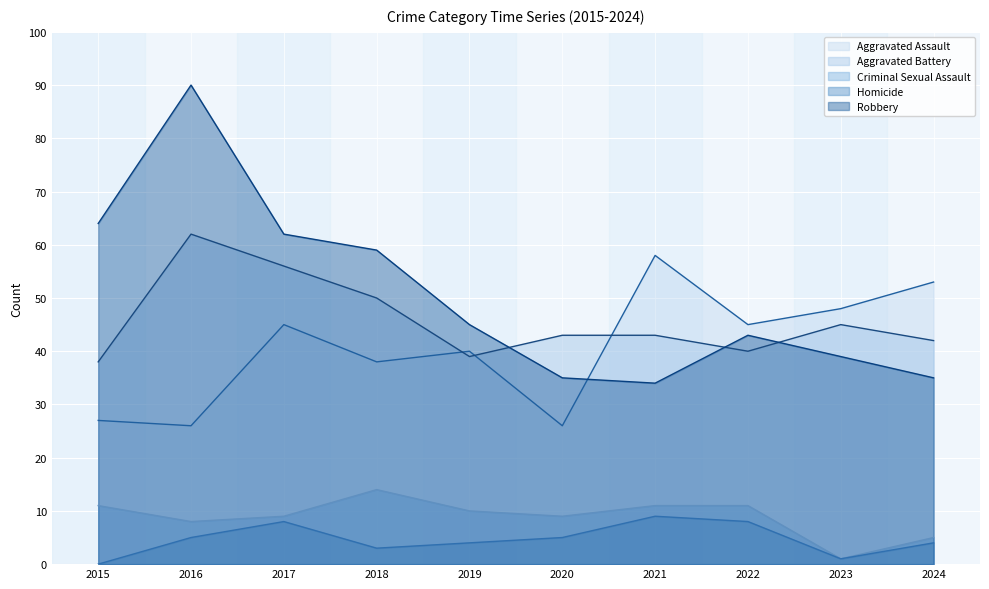

What is the difference between the maximum and minimum values in the Homicide series?

9